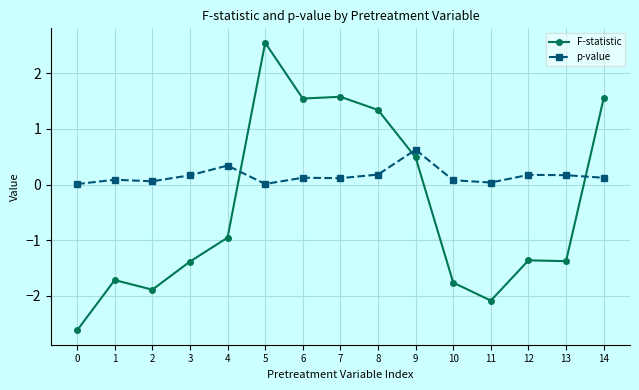

Which series has the largest range (max minus min)?

F-statistic